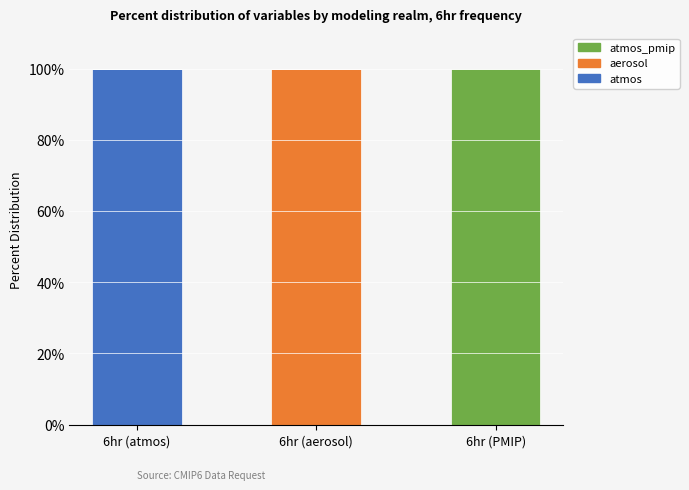

Which category has the highest value in the atmos series?

6hr (atmos)